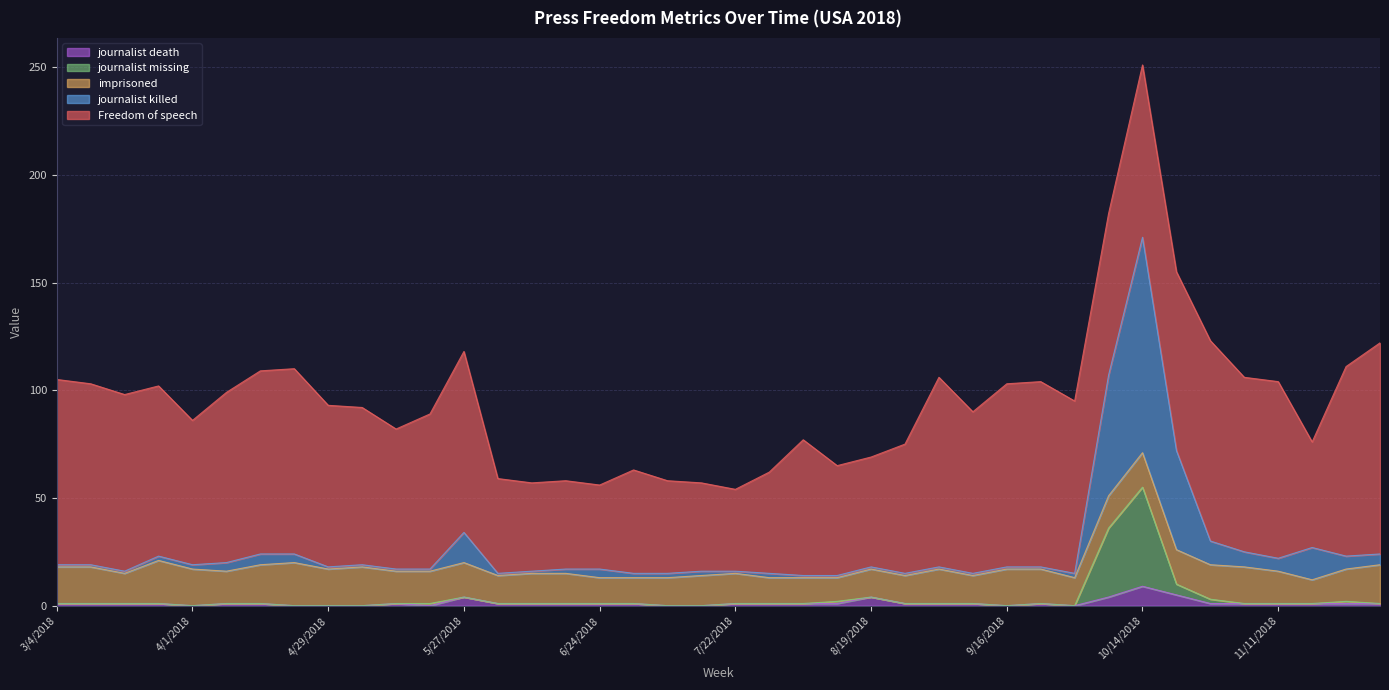

At which category is the sum across all series the highest?

10/14/2018